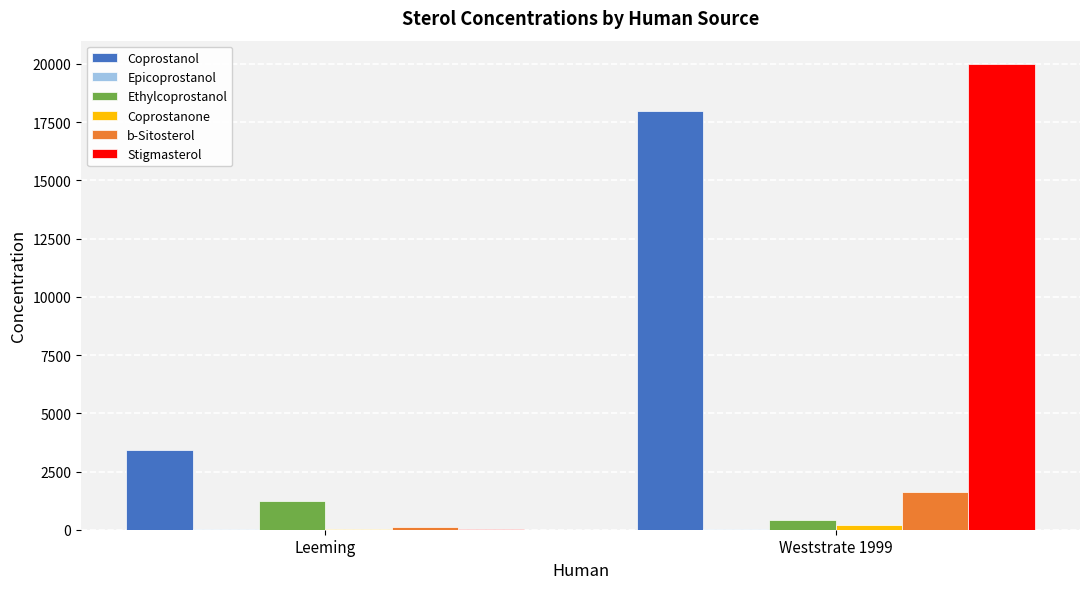

What is the spread (max minus min) of values at Weststrate 1999?

19970